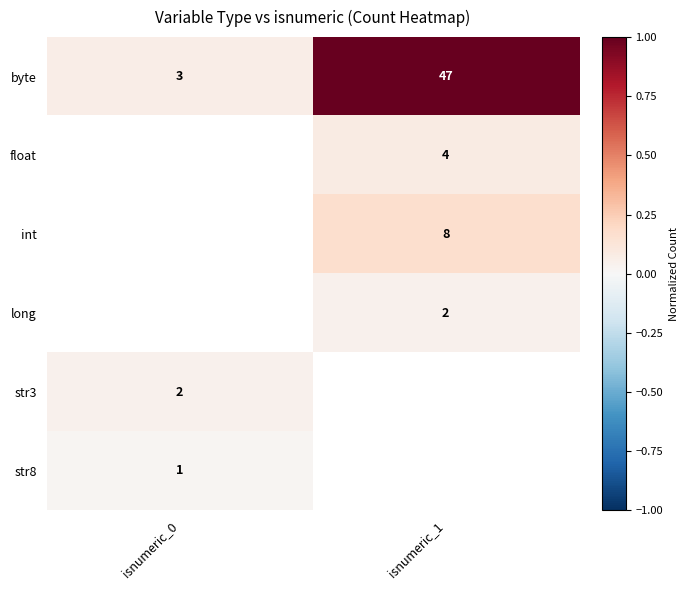

True or false: int has a value of 0.3 at isnumeric_1.

False